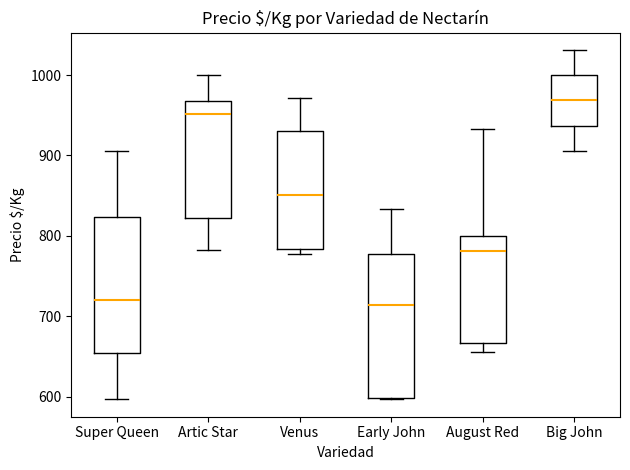

Reading left to right, read every box against the y-axis: the position of its median line, the range the box covers, and the ends of its whiskers. The values are not printed on the chart, so give them approximately, as read against the axis.

Super Queen: median 720, box 660 to 820, whiskers 600 to 910
Artic Star: median 950, box 820 to 970, whiskers 780 to 1000
Venus: median 850, box 780 to 930, whiskers 780 (just below the box's lower edge) to 970
Early John: median 710, box 600 to 780, whiskers 600 to 830
August Red: median 780, box 670 to 800, whiskers 660 to 930
Big John: median 970, box 940 to 1000, whiskers 910 to 1030